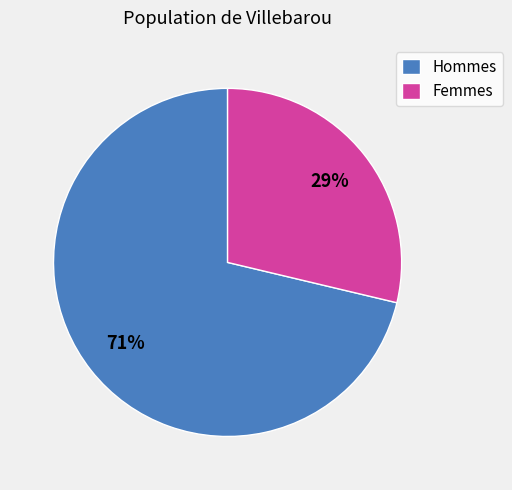

Count the number of slices in the pie.

2